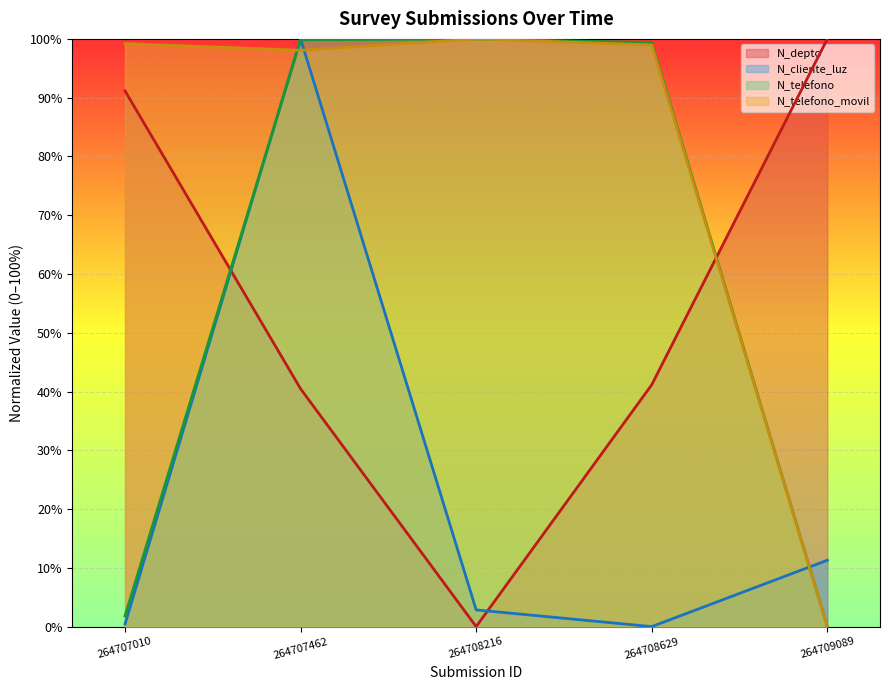

List the series in order of their peak value, lowest first.

N_depto, N_cliente_luz, N_telefono, N_telefono_movil